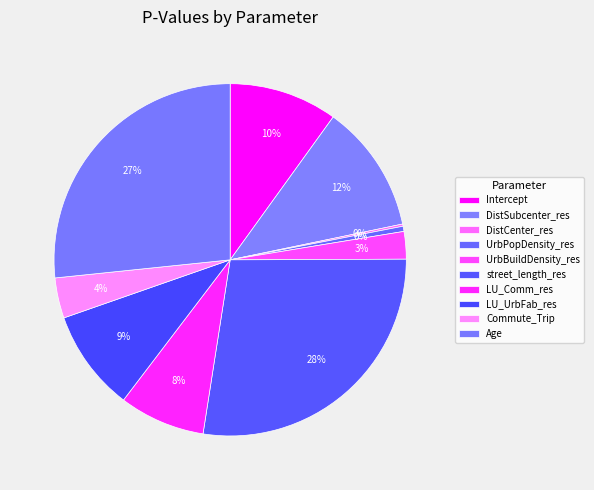

What is the change in value from UrbBuildDensity_res to Age?

+0.8